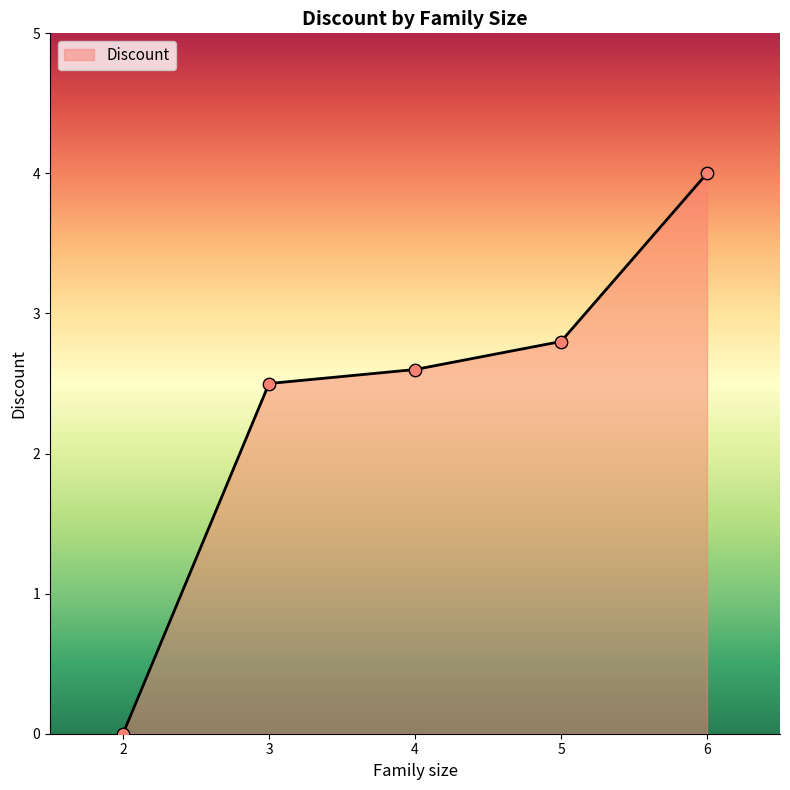

Approximately how many times larger is the value at 5 compared to 4?

1.1